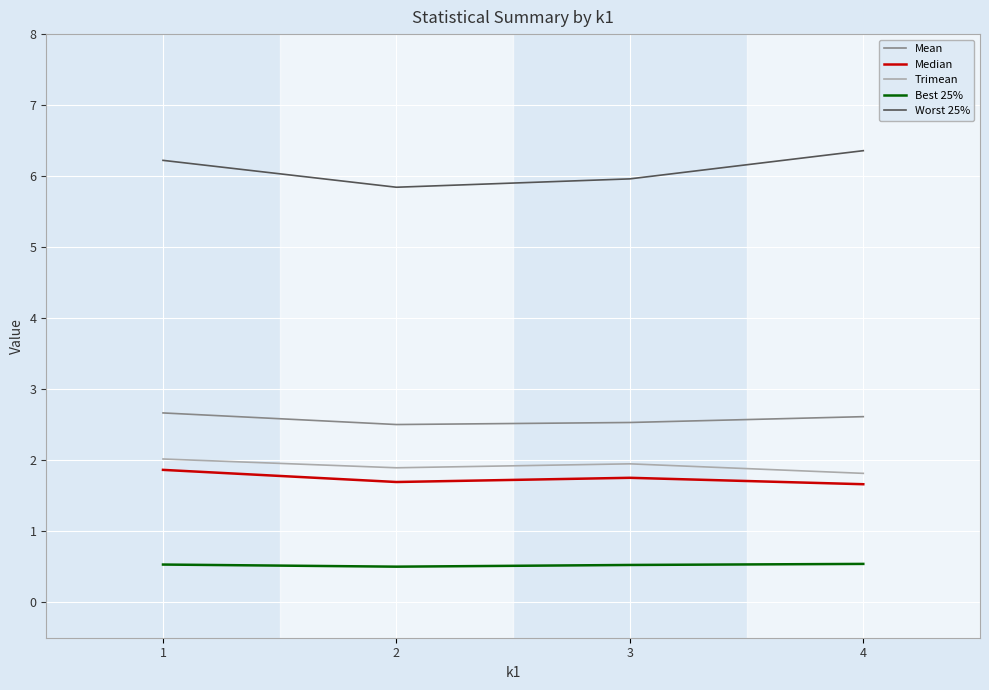

What is the minimum value shown in the chart?

0.5